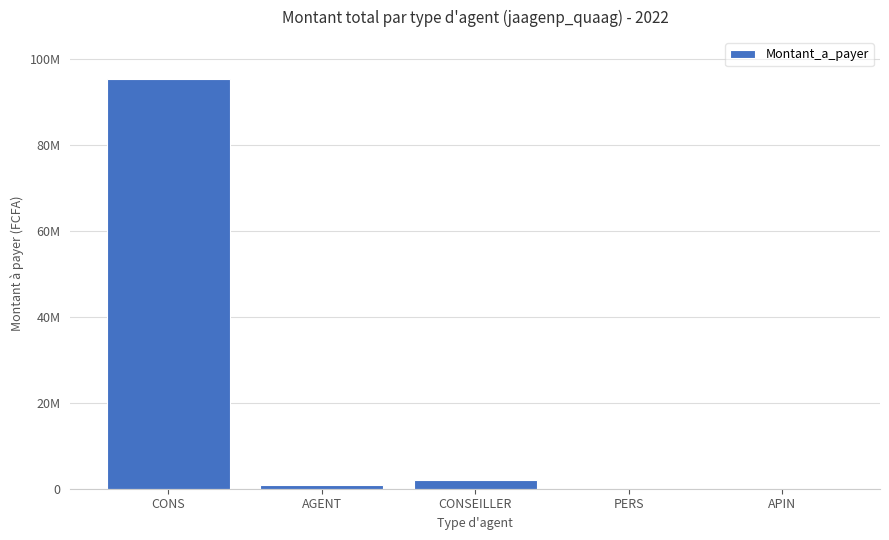

What is the greatest value displayed?

95269810